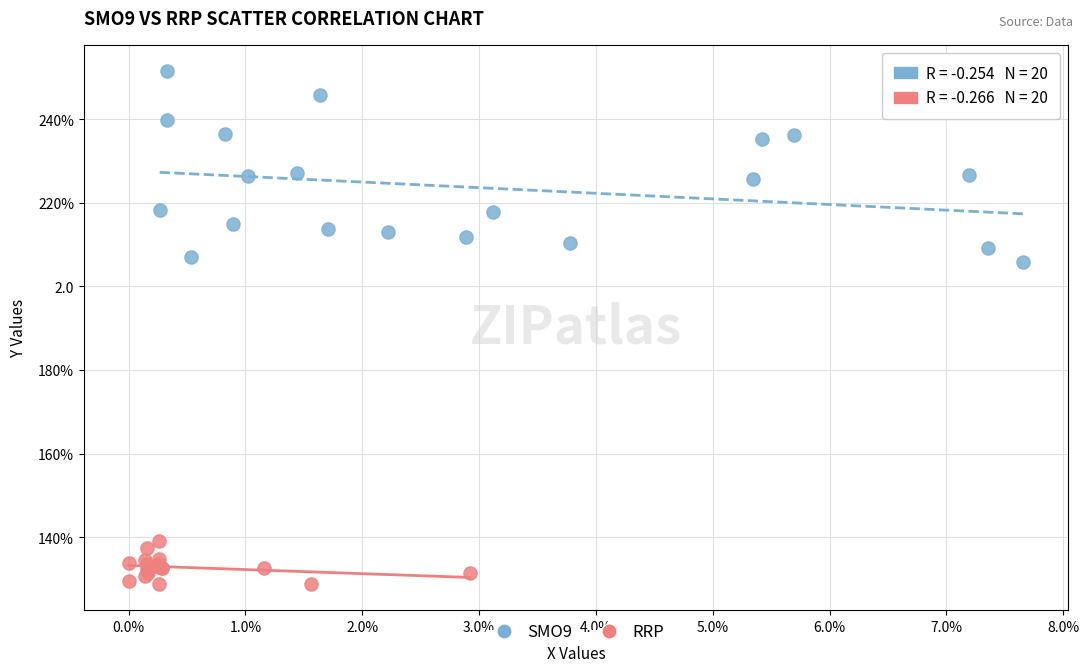

What are all the series names shown in the legend?

SMO9, RRP